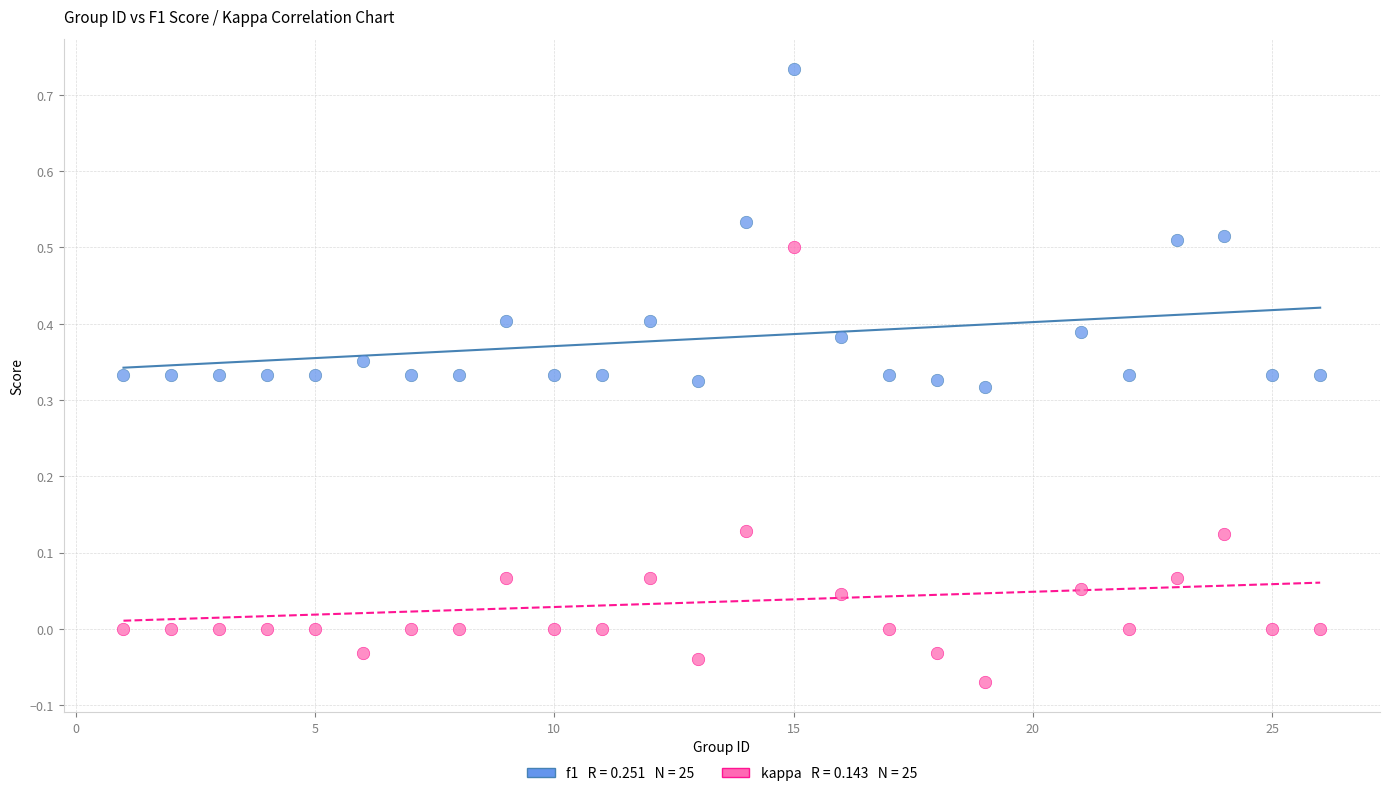

Across all data points, what is the range of Y values (max minus min)?

0.8